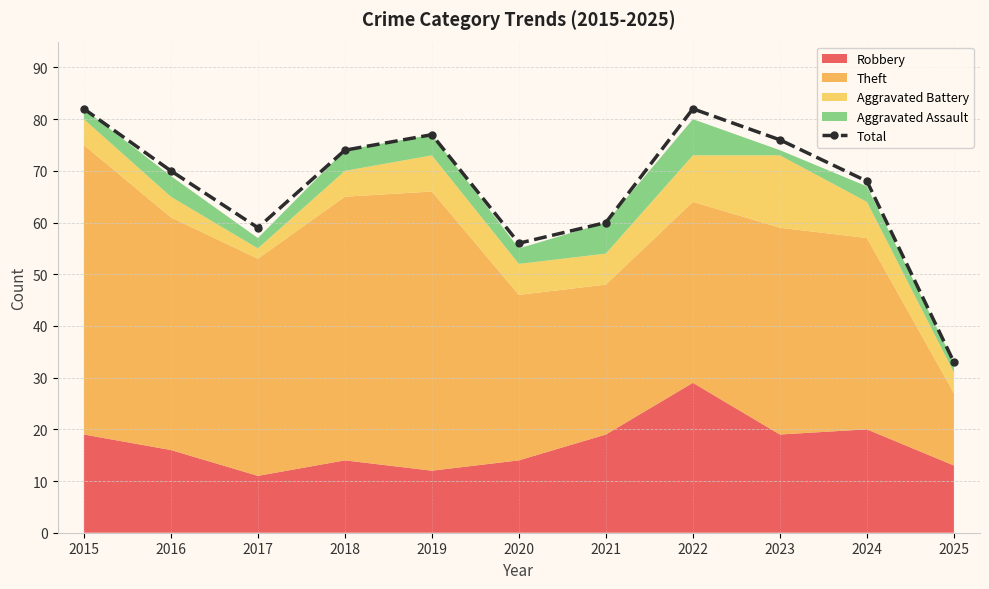

What is the sum of the values at 2025 and 2023?

109